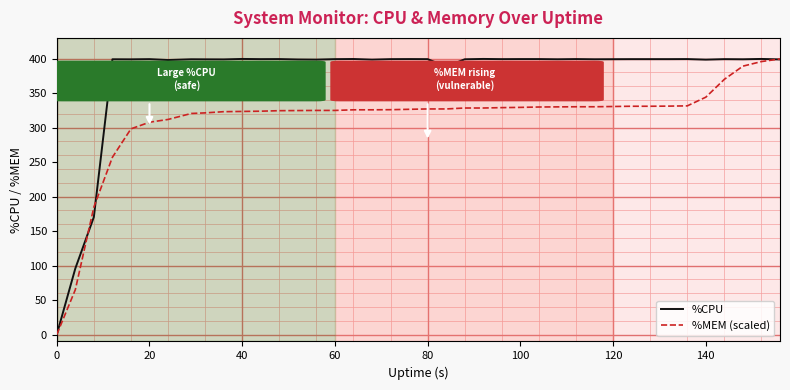

Which series has the largest total across all categories?

%CPU